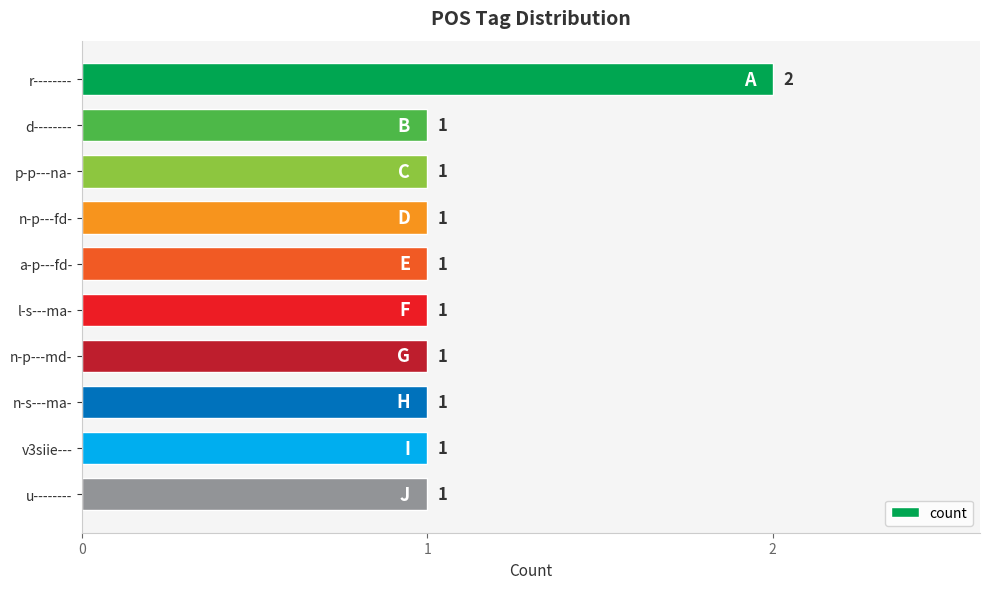

Are the bars grouped side by side (vs. stacked)?

No